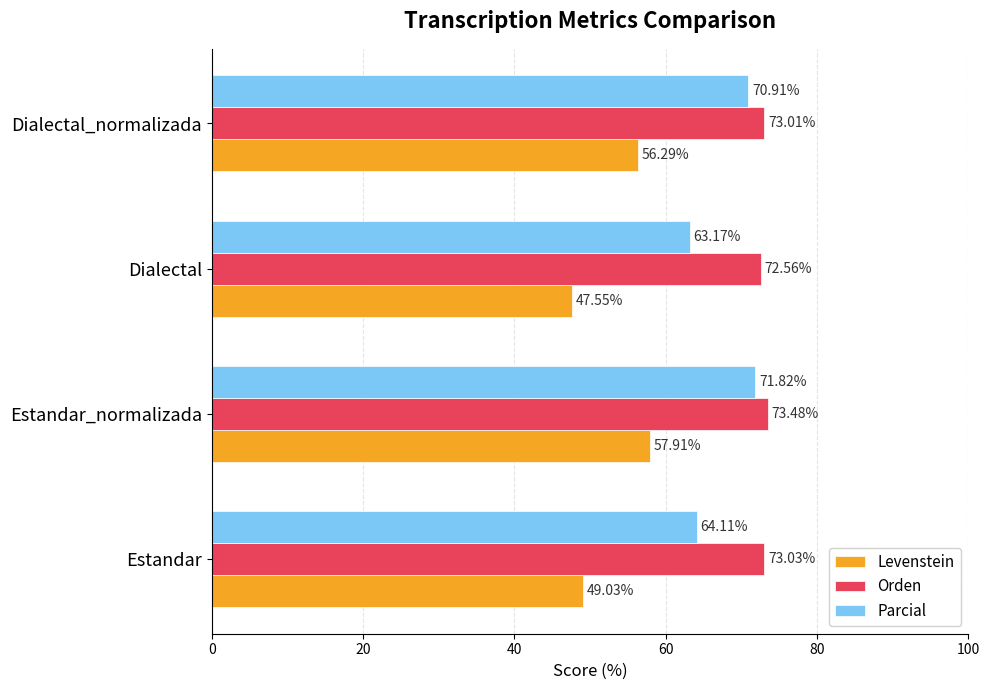

What is the spread (max minus min) of values at Estandar_normalizada?

15.6